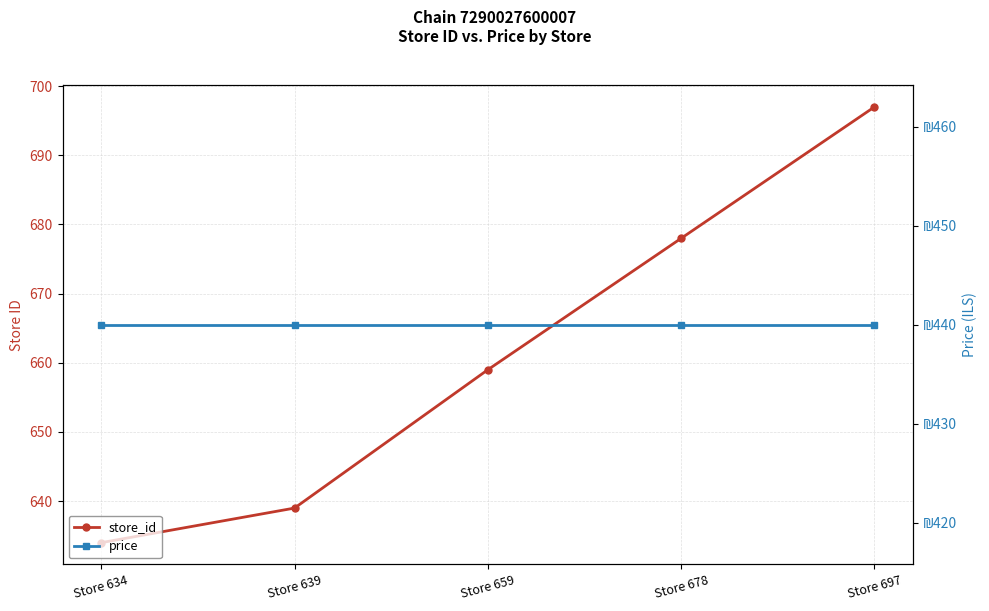

What is the value of the price point at the 3rd from the left?

440